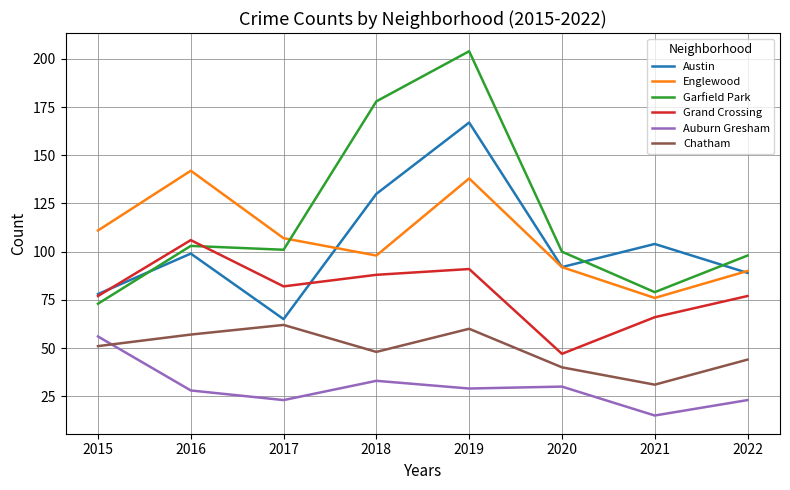

Which series has the largest range (max minus min)?

Garfield Park